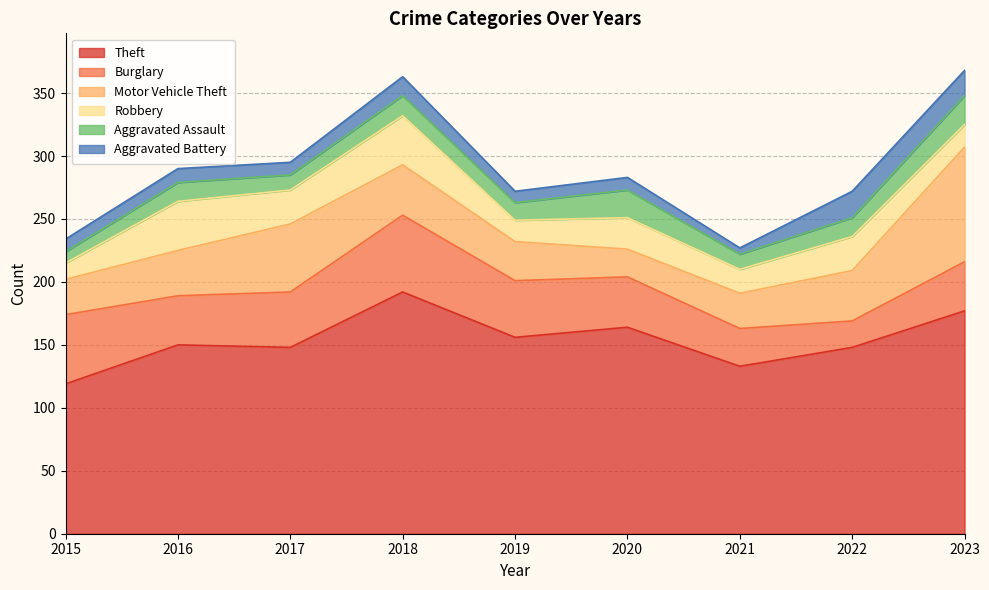

How many interior local valleys does the Aggravated Assault series have?

3